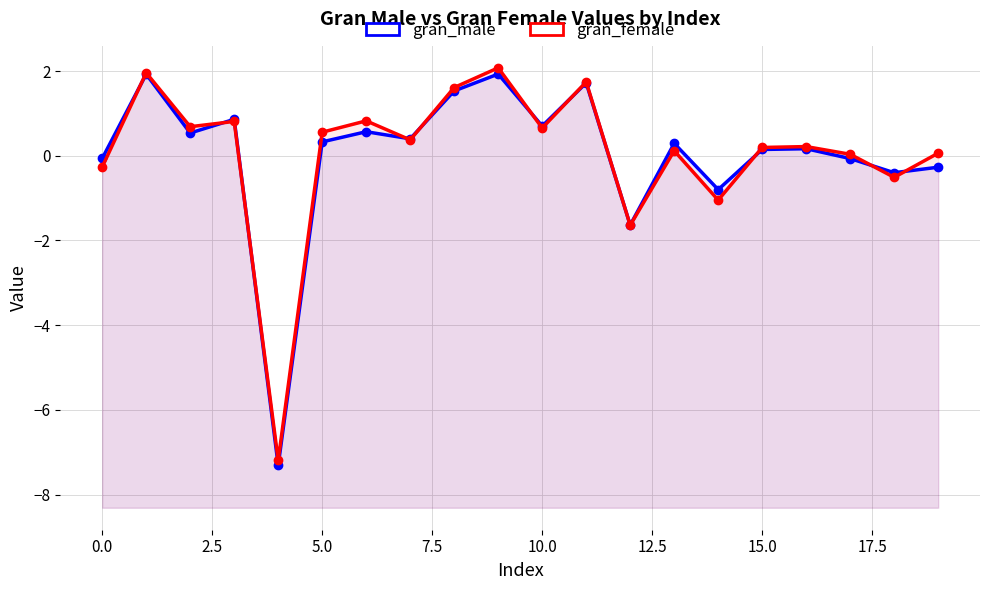

Where is gran_male nearest to the value -2?

12